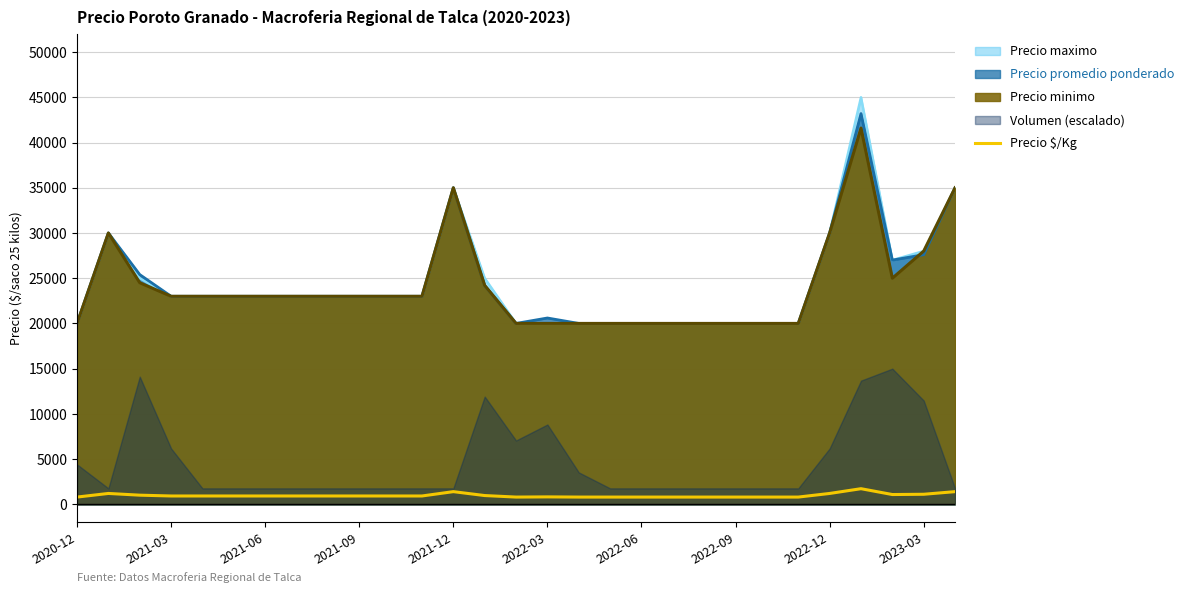

True or false: Precio maximo and Precio $/Kg intersect in this chart.

False